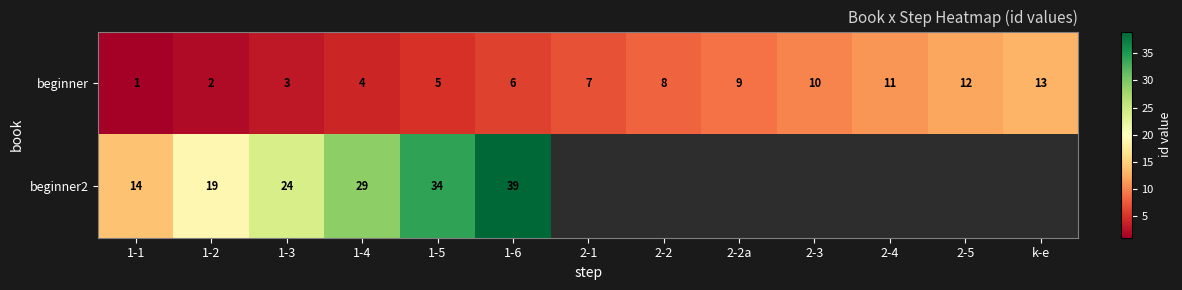

At which category is the sum across all series the highest?

1-6